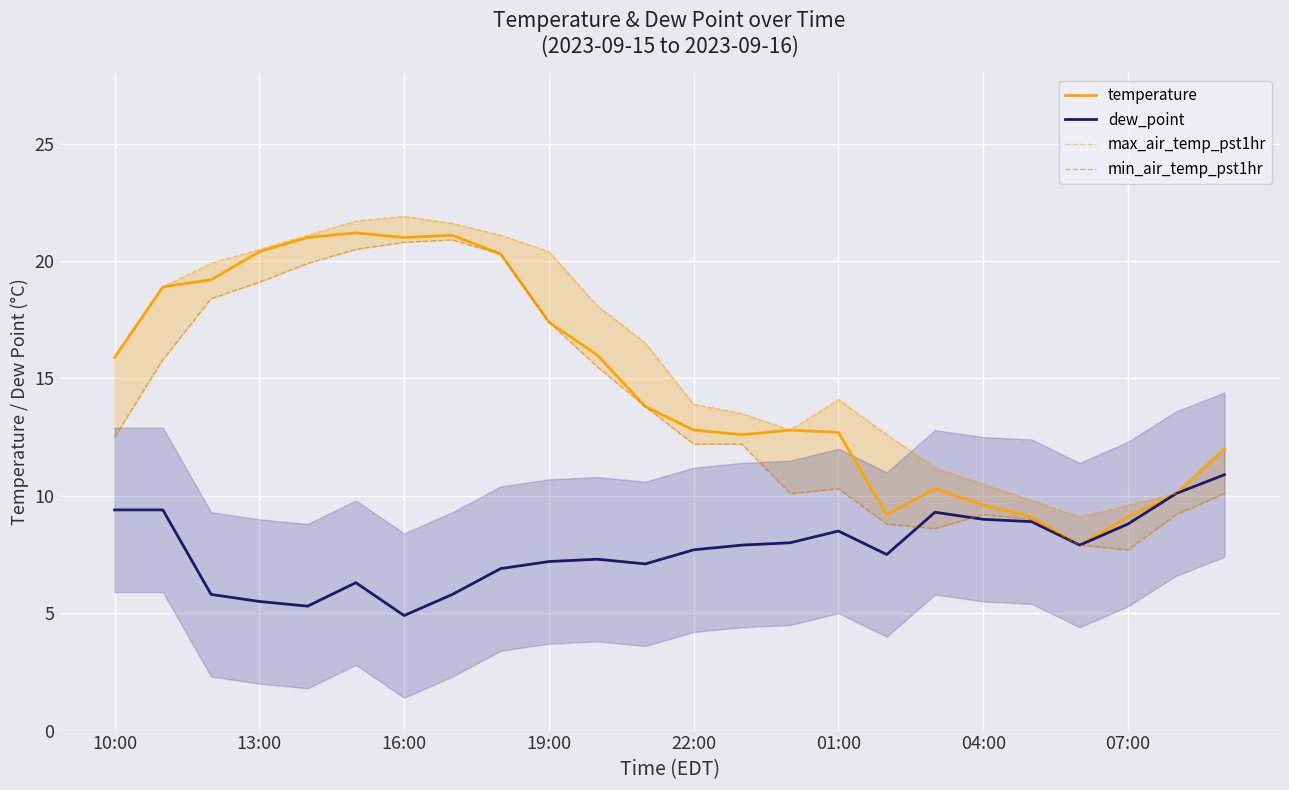

What is the sum of all min_air_temp_pst1hr values?

330.2